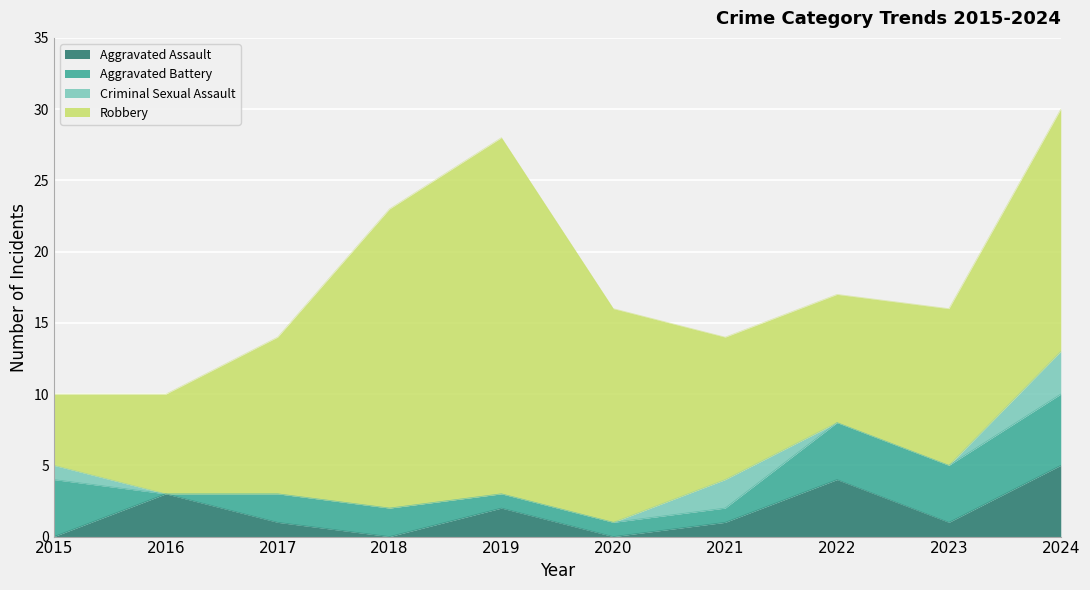

What is the lowest value of the Robbery series?

5